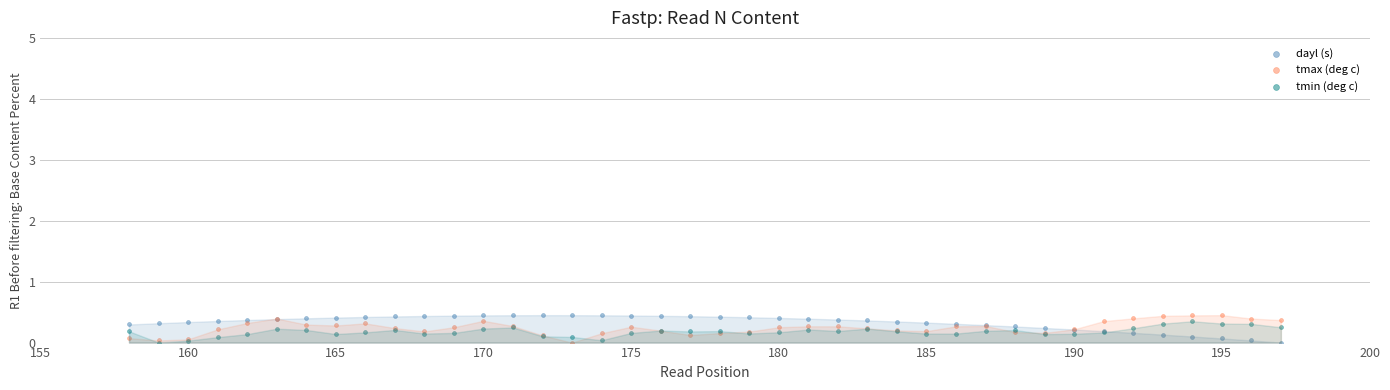

What are all the series names shown in the legend?

dayl (s), tmax (deg c), tmin (deg c)